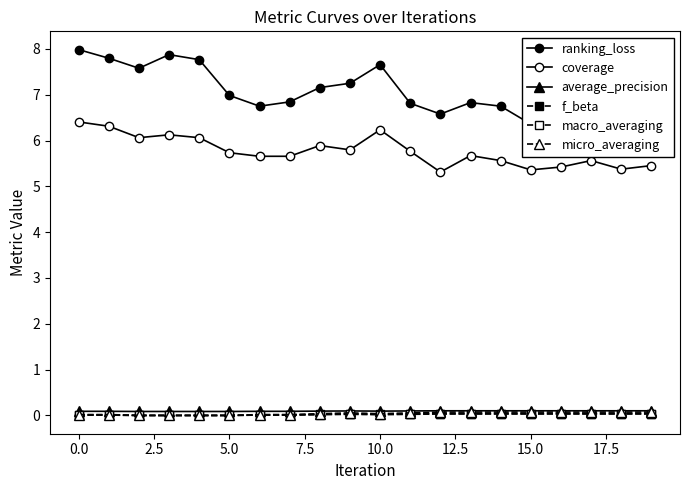

True or false: coverage and micro_averaging cross at least once.

False